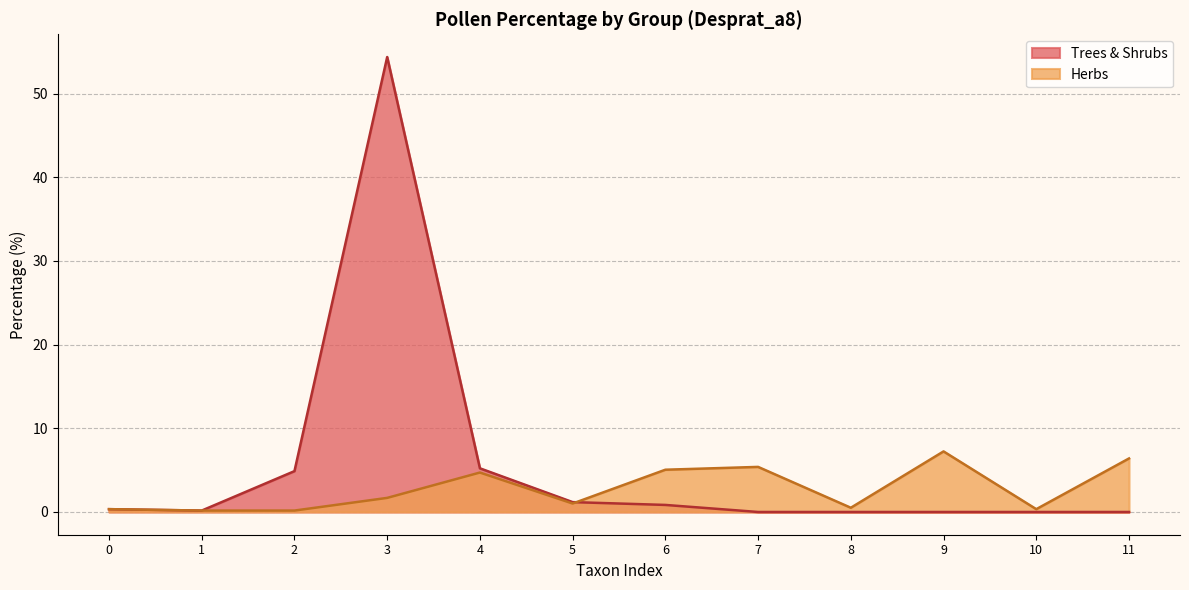

List the series in order of their overall mean, highest first.

Trees & Shrubs, Herbs